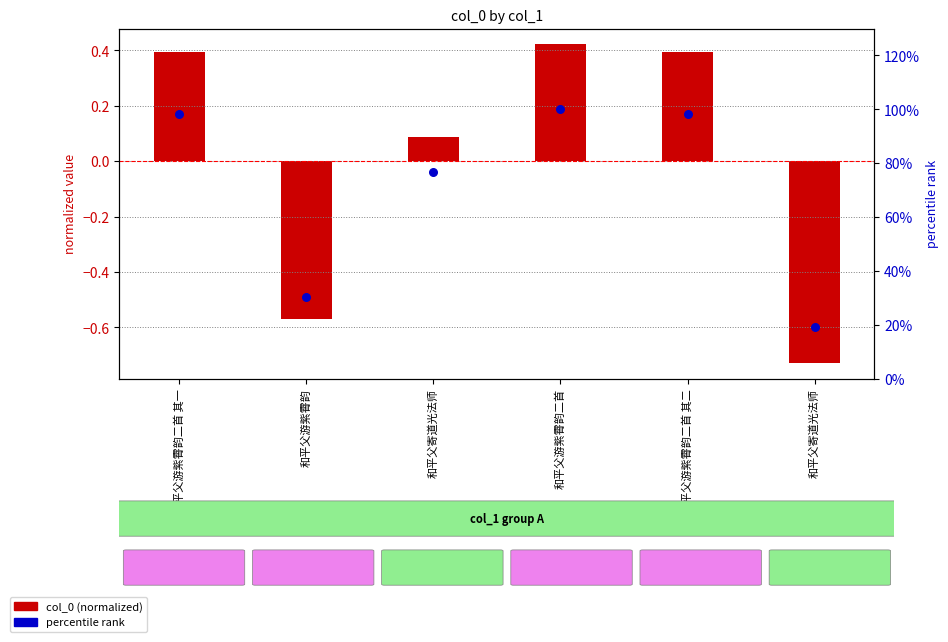

Which series reaches the maximum Y coordinate?

percentile rank